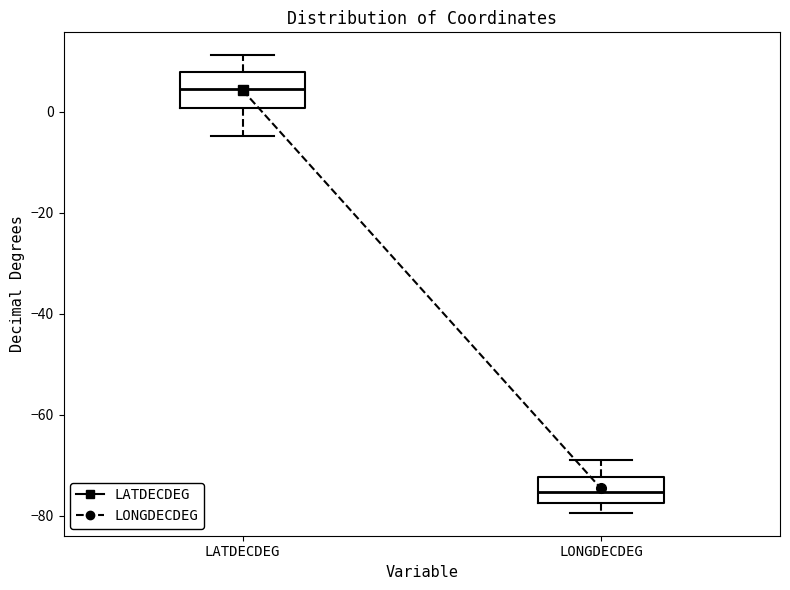

Reading left to right, transcribe this box plot: for each box, give where its median line is, the range the box spans, and where its two whiskers end, as read against the y-axis. The values are not printed on the chart, so give them approximately, as read against the axis.

LATDECDEG: median 4, box 0 to 8, whiskers -4 to 12
LONGDECDEG: median -76, box -78 to -72, whiskers -80 to -68